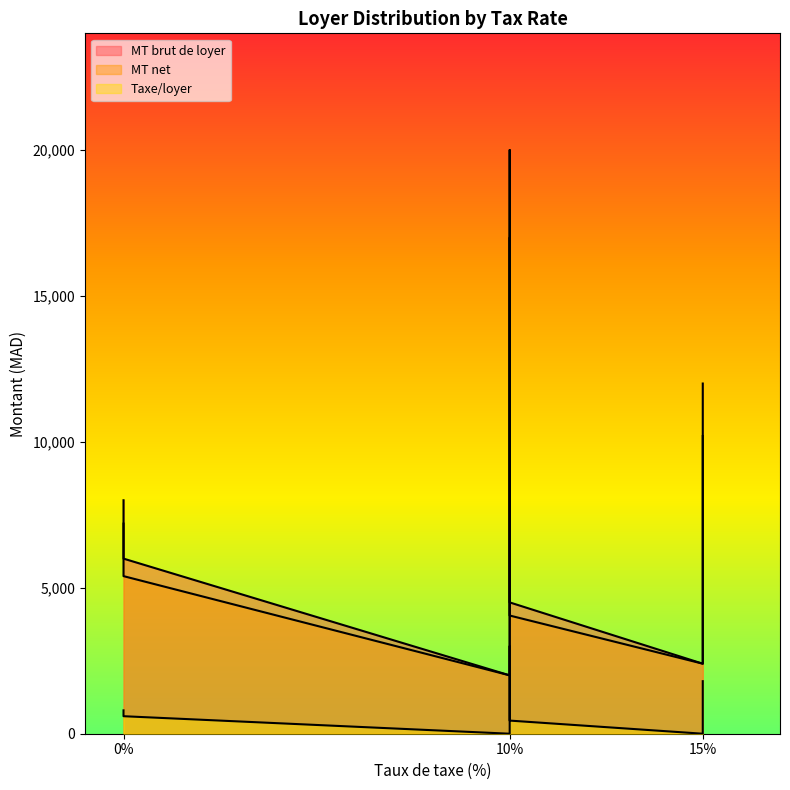

In MT brut de loyer, how many points are lower than both neighbors (excluding endpoints)?

2